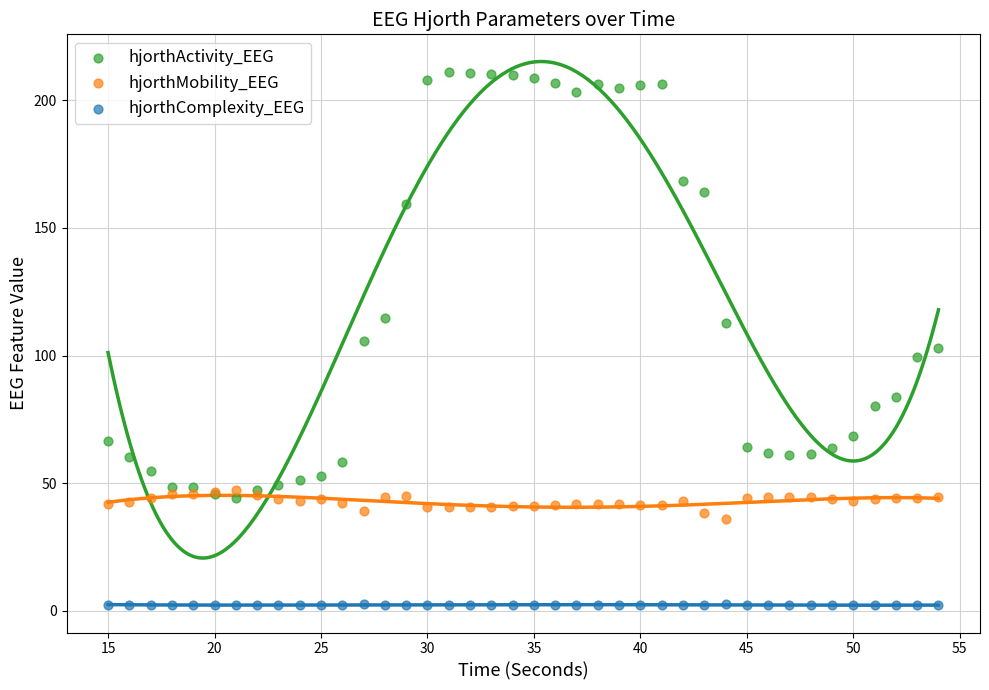

Which series contains the highest Y value?

hjorthActivity_EEG